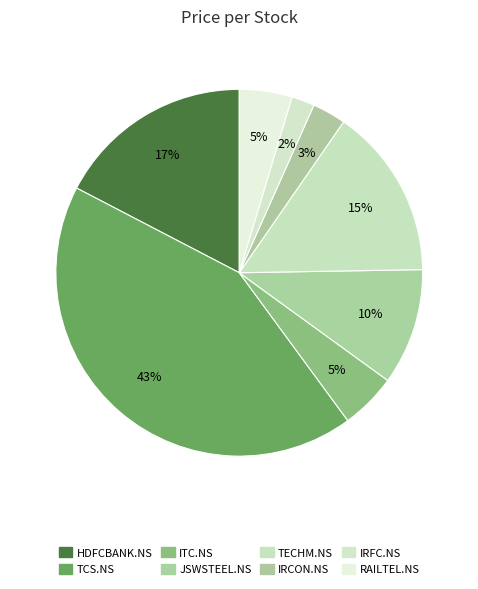

How many segments does this pie chart have?

8